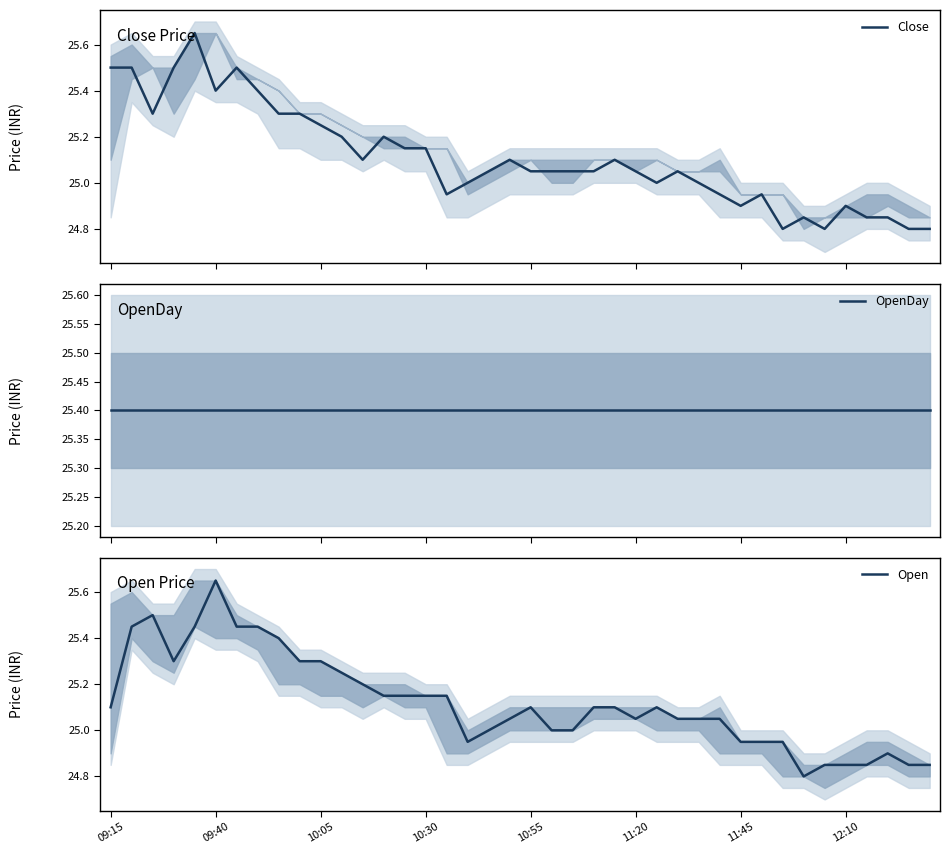

True or false: Close has a value of 11.6 at 37.

False